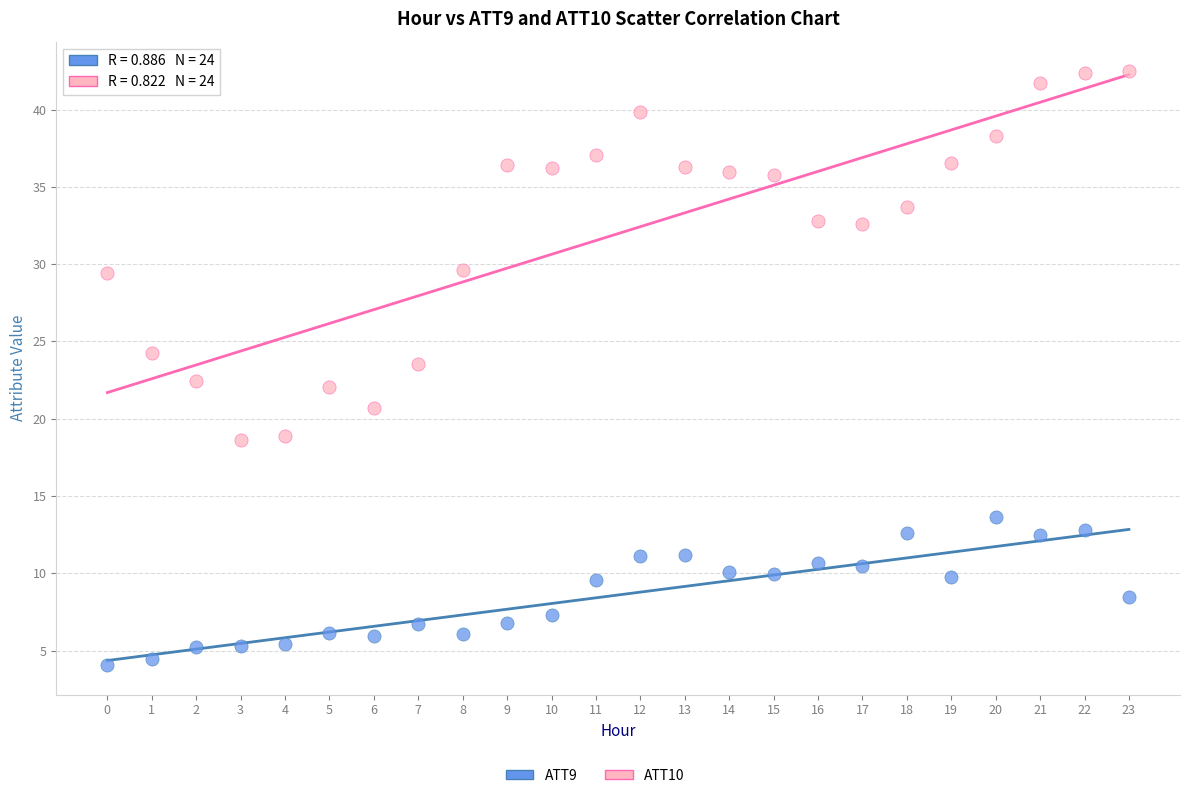

Which series has the largest Y range (max minus min)?

ATT10